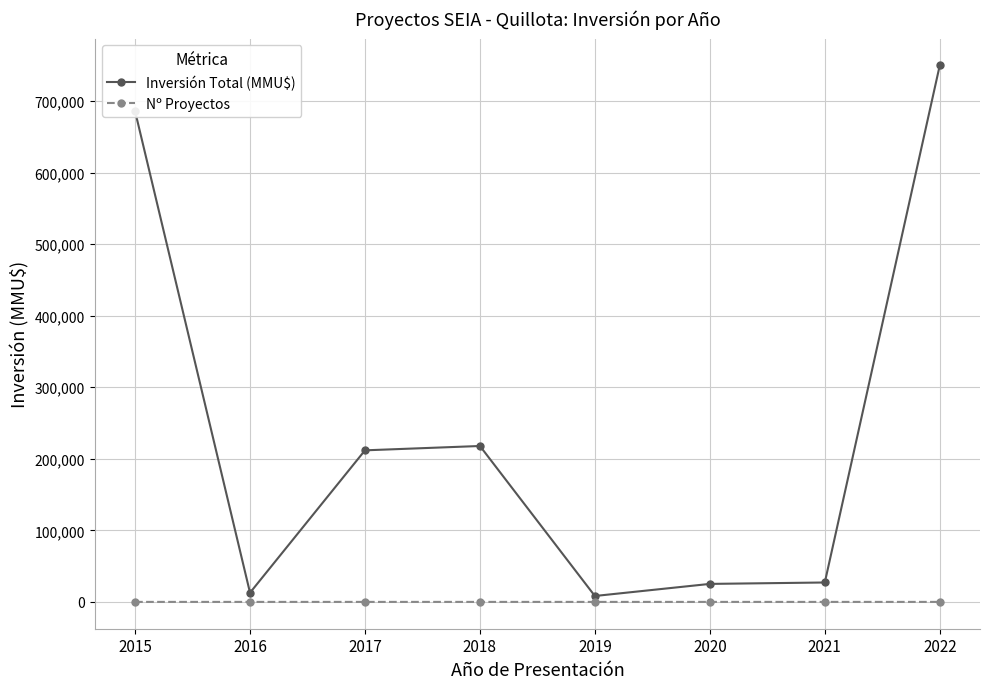

What is the approximate value of Nº Proyectos at 2015?

6